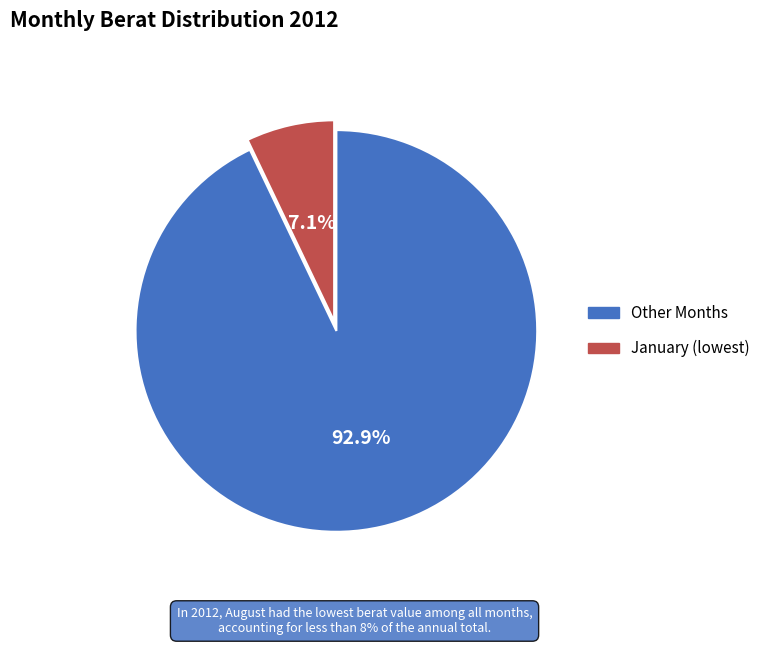

Is there any slice that represents more than half of the pie?

Yes